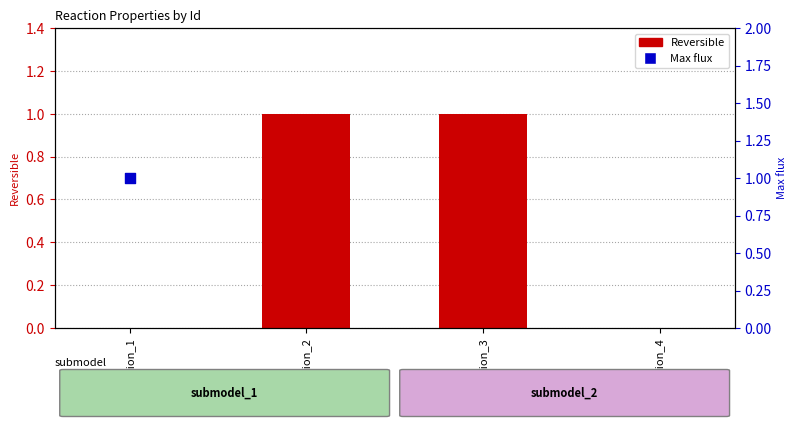

Is the value of Reversible at reaction_3 greater than the value of Max flux at reaction_4?

No